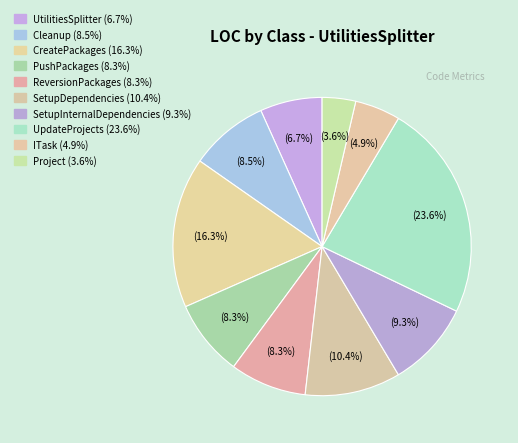

Count the number of slices in the pie.

10